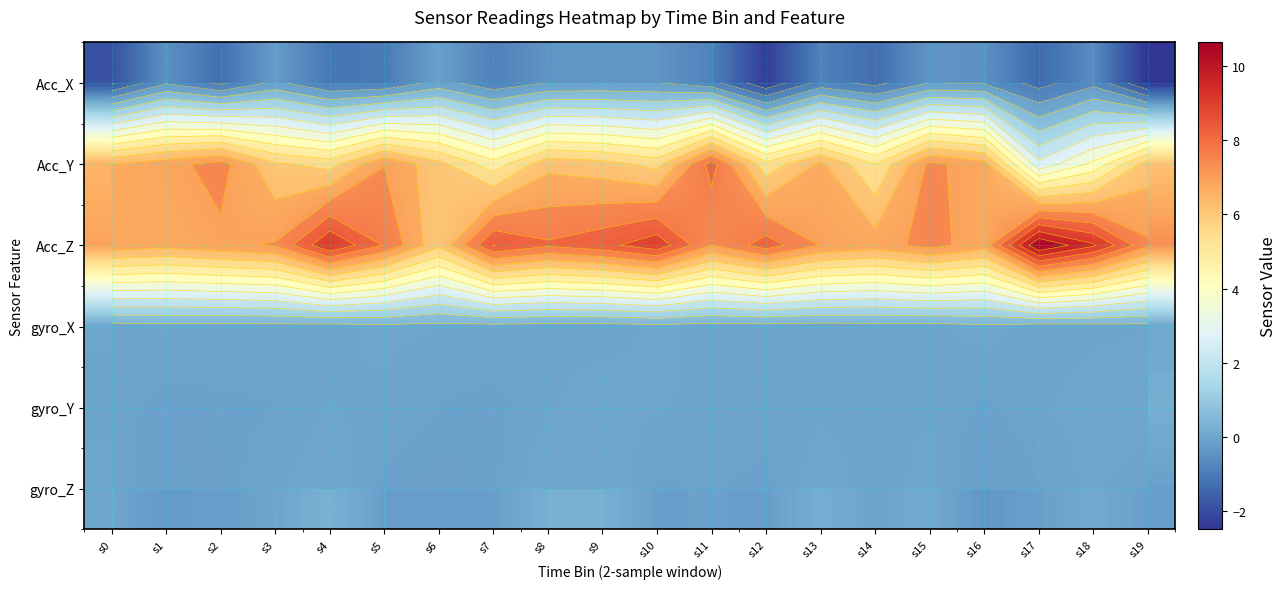

Count the number of data series in this chart.

6